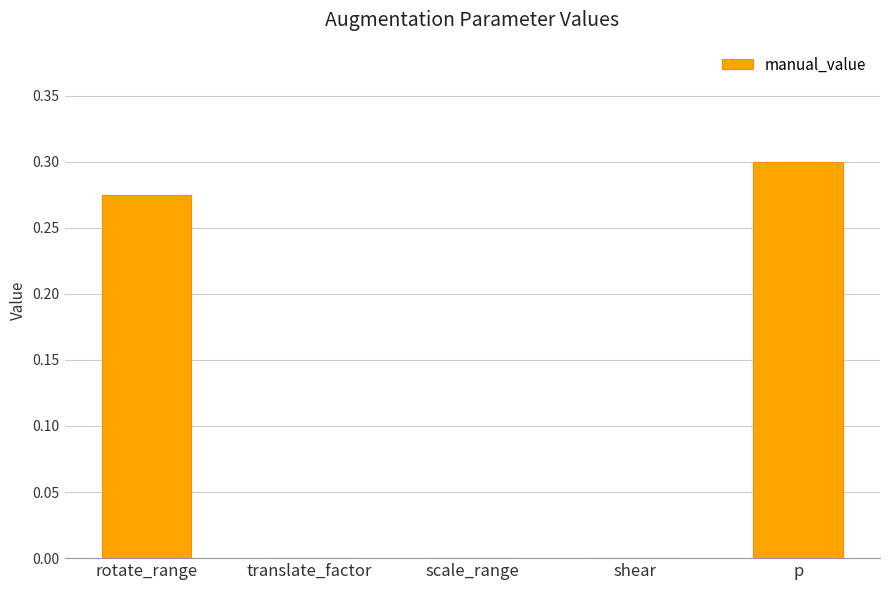

True or false: the data shows 0.0 at shear.

True